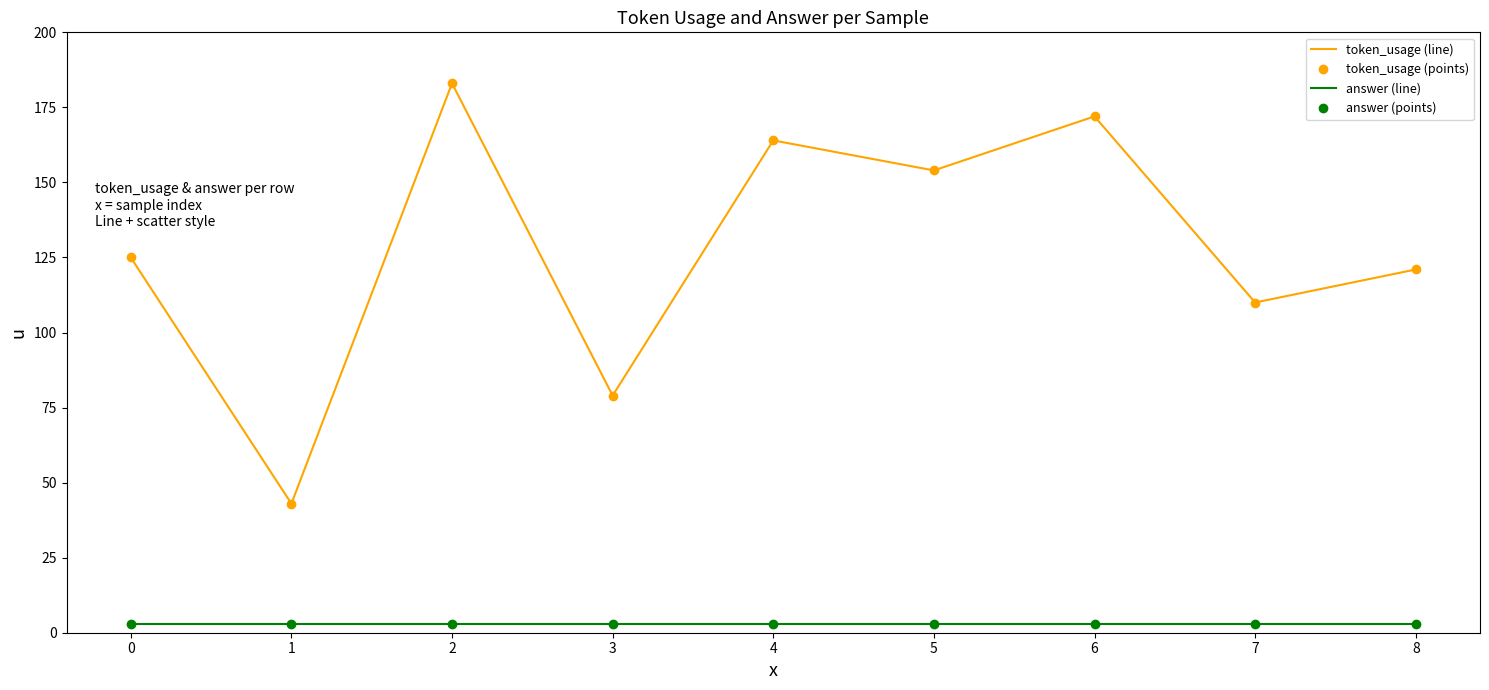

What is the average value of the answer (points) series?

3